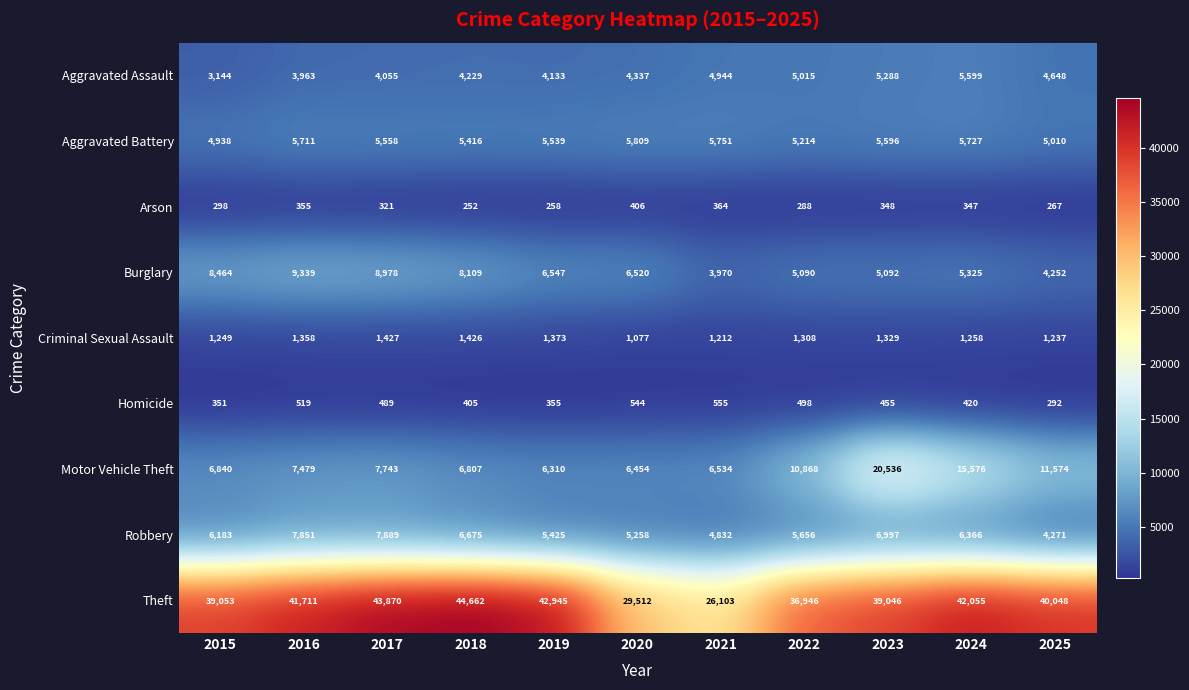

What value does the Criminal Sexual Assault series have at 2015?

1249